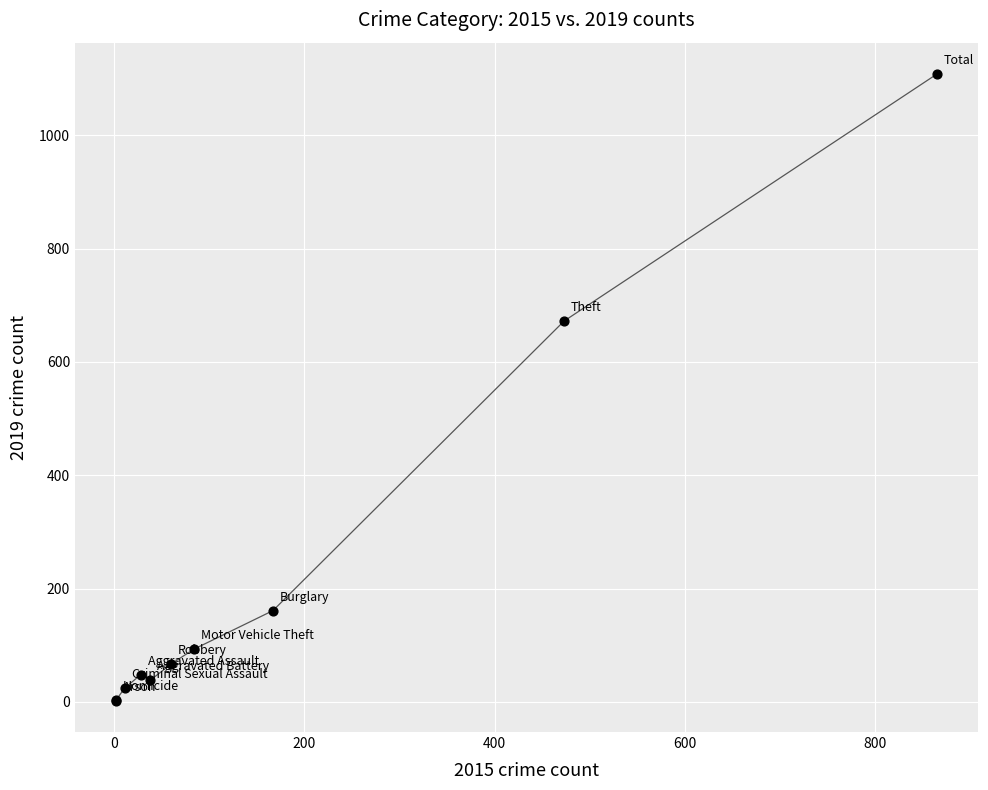

What Y value in the scatter plot is closest to 555?

672